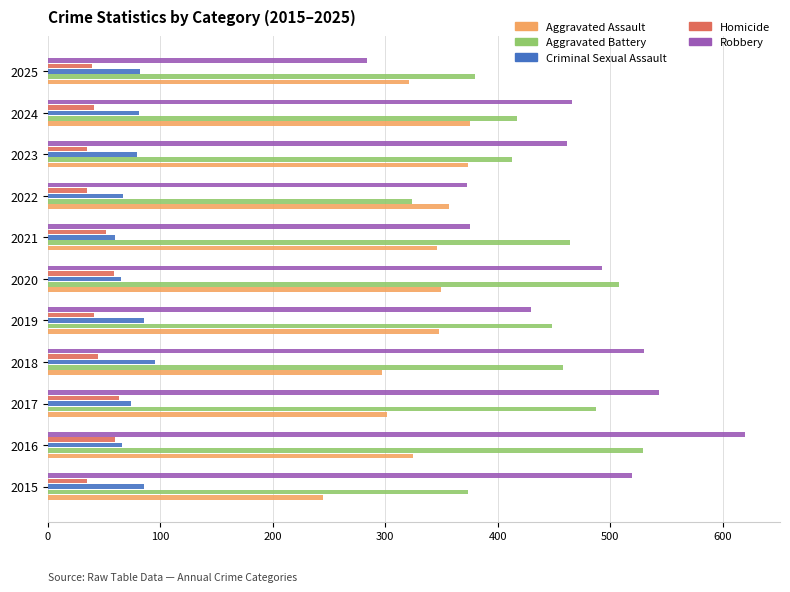

What is the difference between the second highest and second lowest values in the Criminal Sexual Assault series?

21